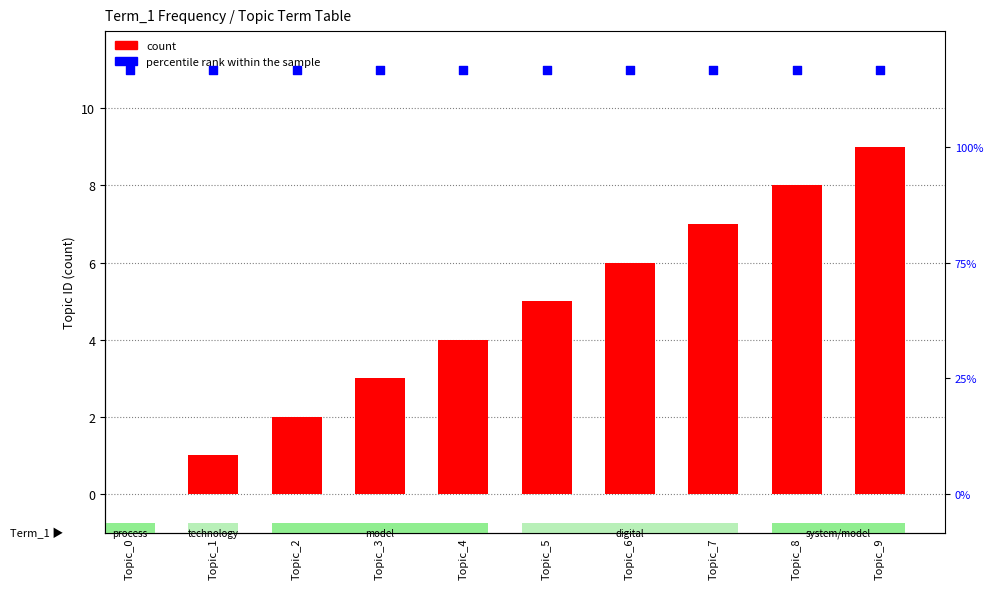

Which series has the largest total across all categories?

percentile rank within the sample